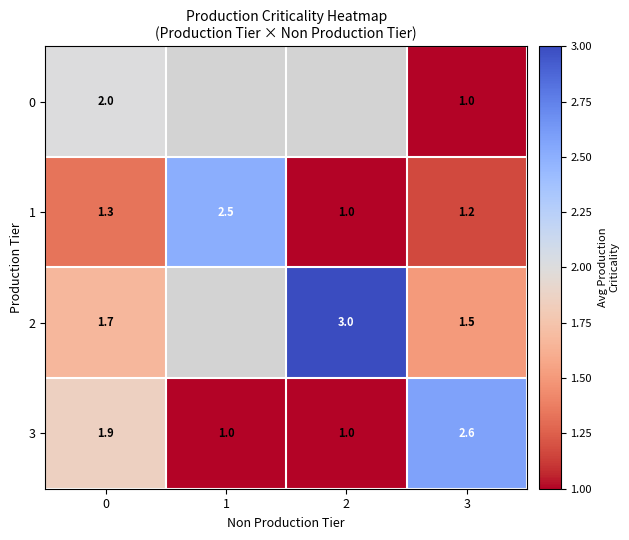

Where is 1 nearest to the value 1?

2